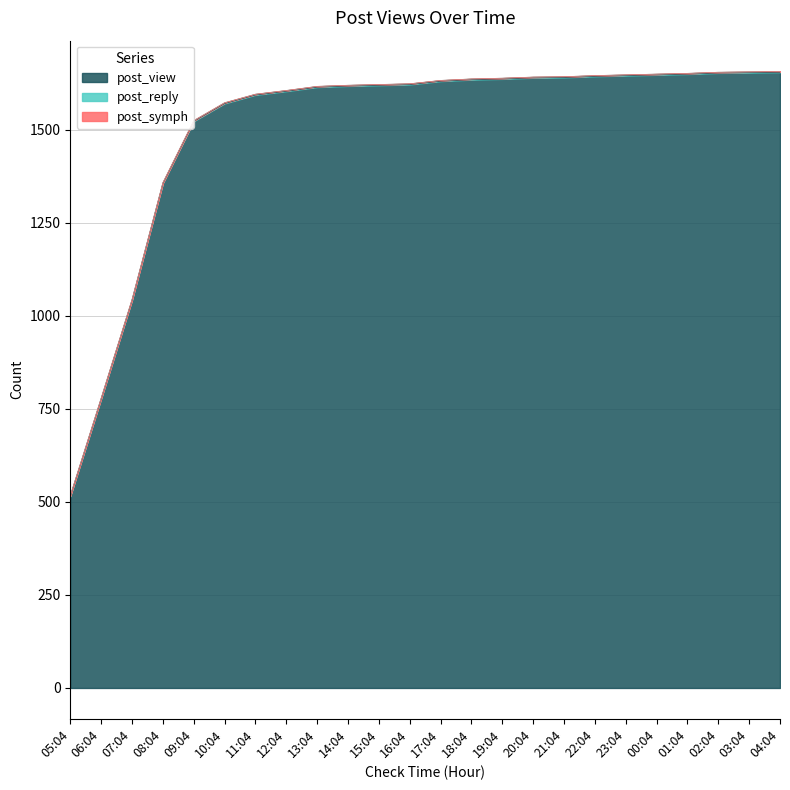

True or false: post_view and post_reply cross at least once.

False